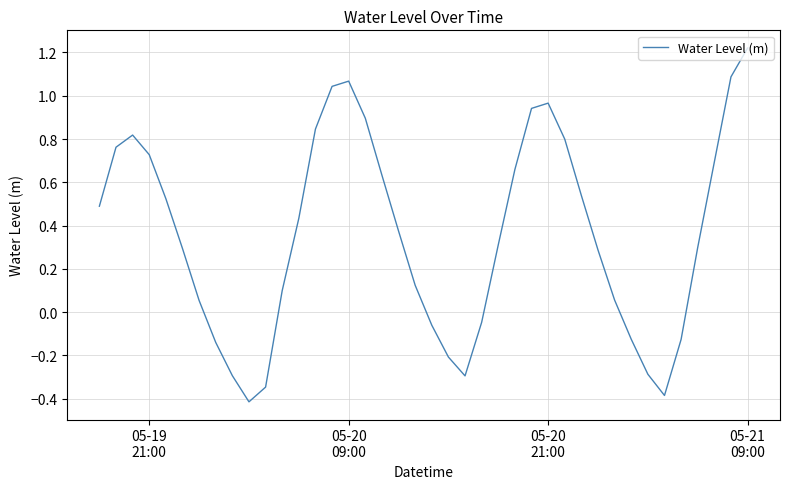

What is the difference between the maximum and minimum values?

1.6